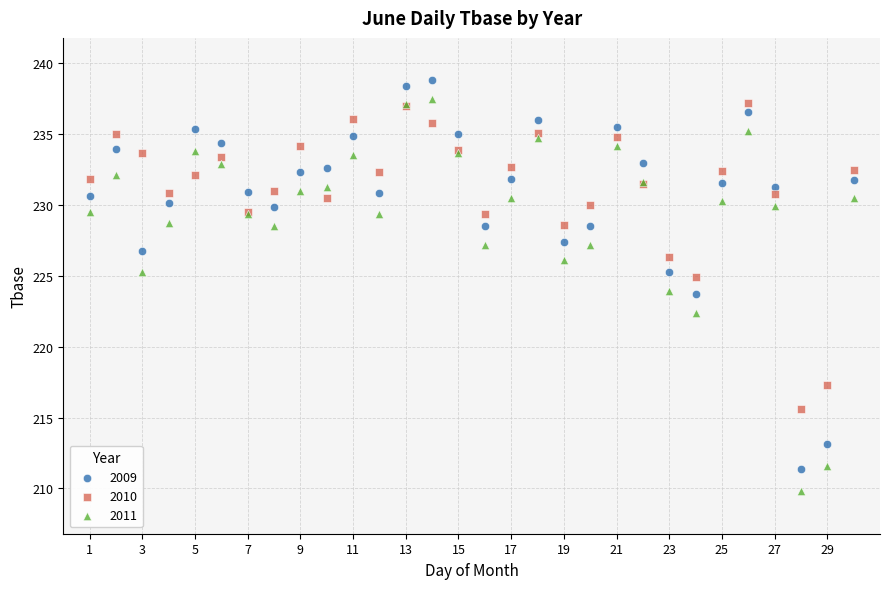

Which series reaches the maximum Y coordinate?

2009